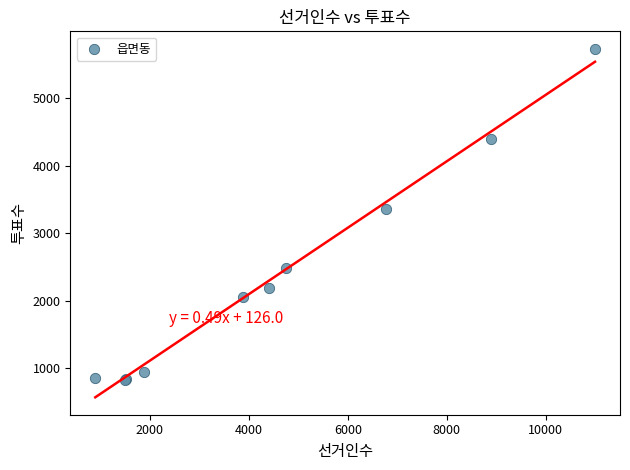

What Y value in the scatter plot is closest to 3280?

3361